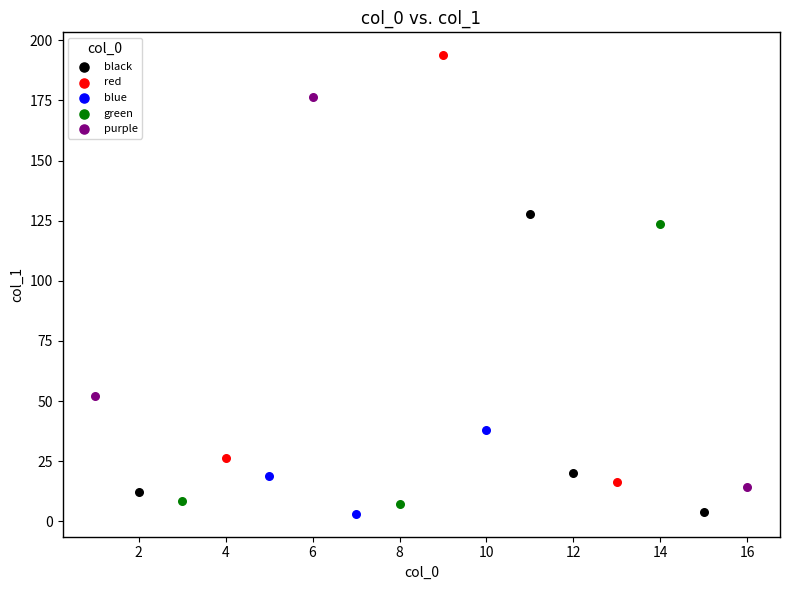

Which series contains the highest Y value?

red